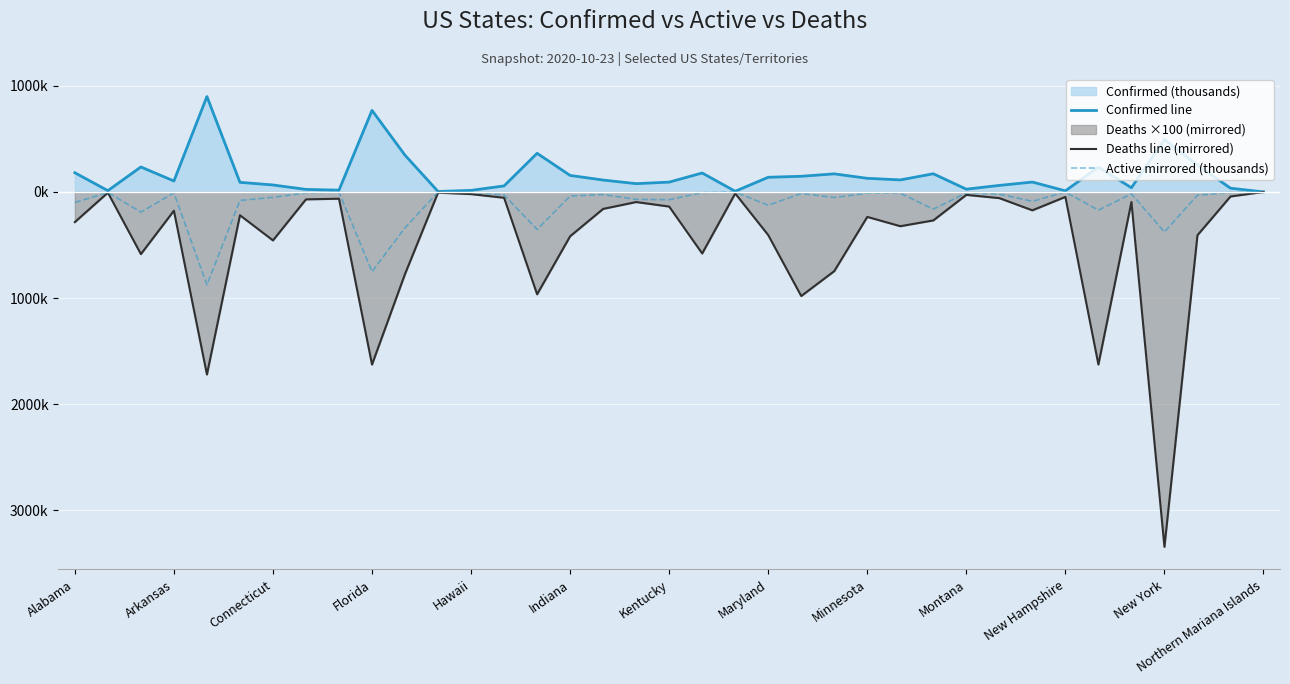

What is the difference between the maximum and minimum values in the Active mirrored (thousands) series?

876.1